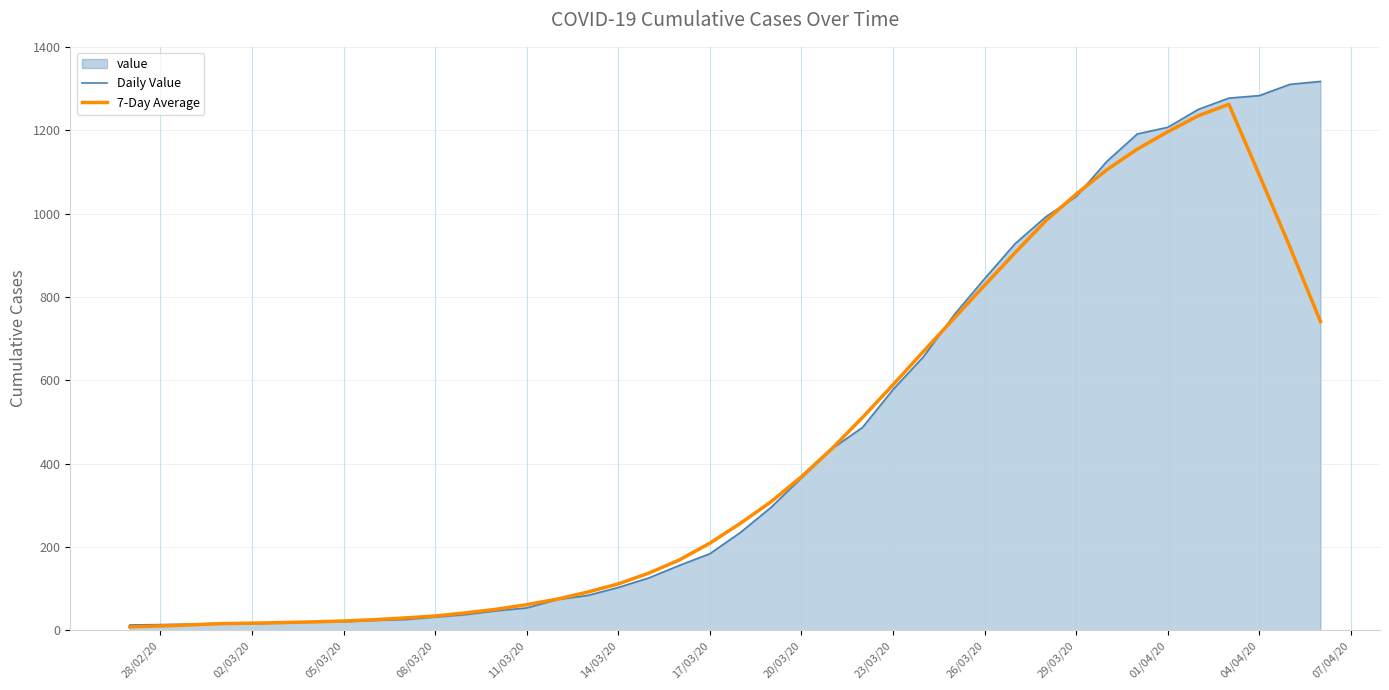

What is the spread (max minus min) of values at 01/04/20?

10.7